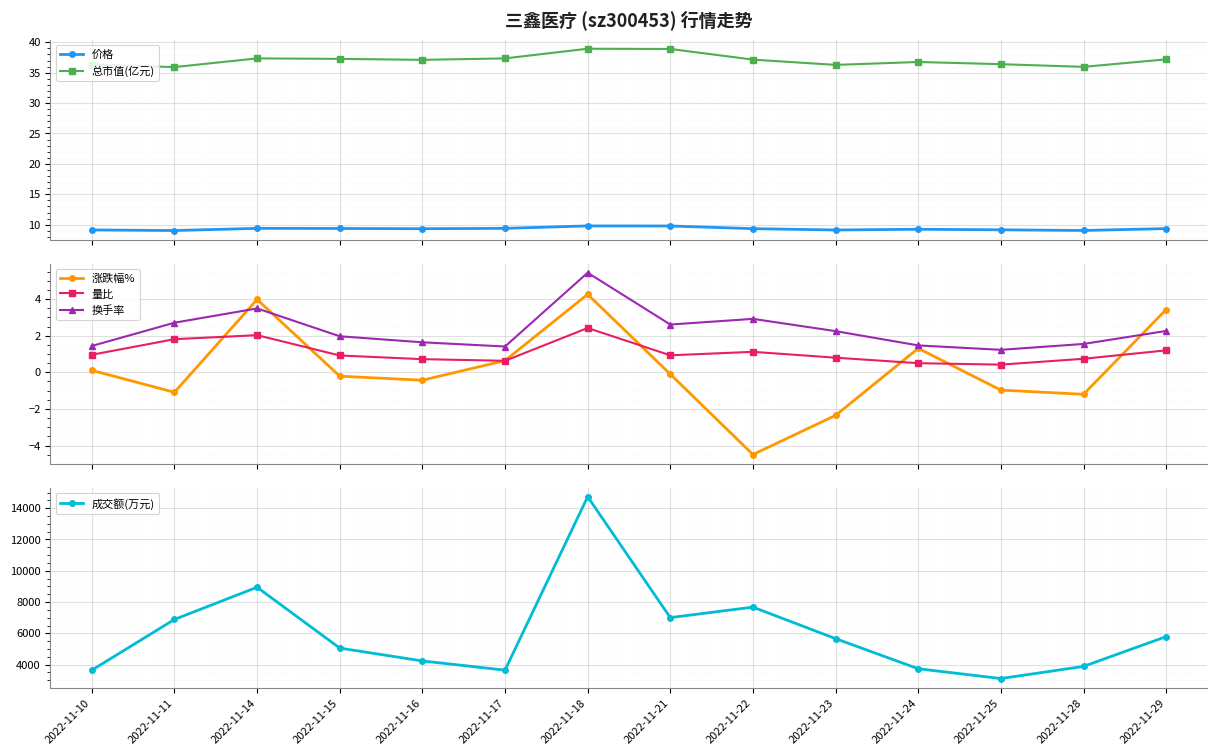

How many values in the 换手率 series exceed 2?

7